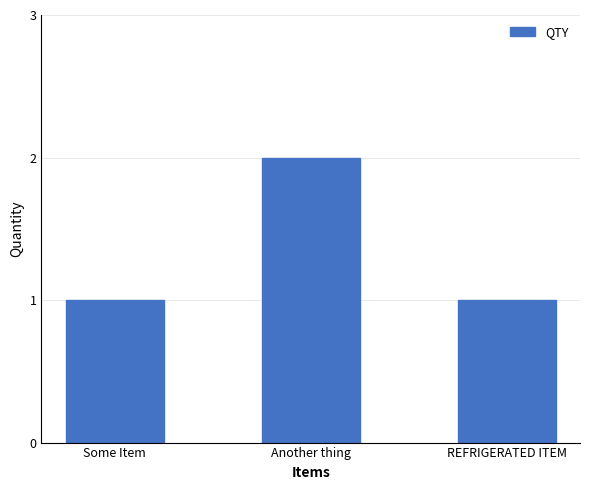

What is the ratio of the value at Another thing to the value at Some Item?

2.0